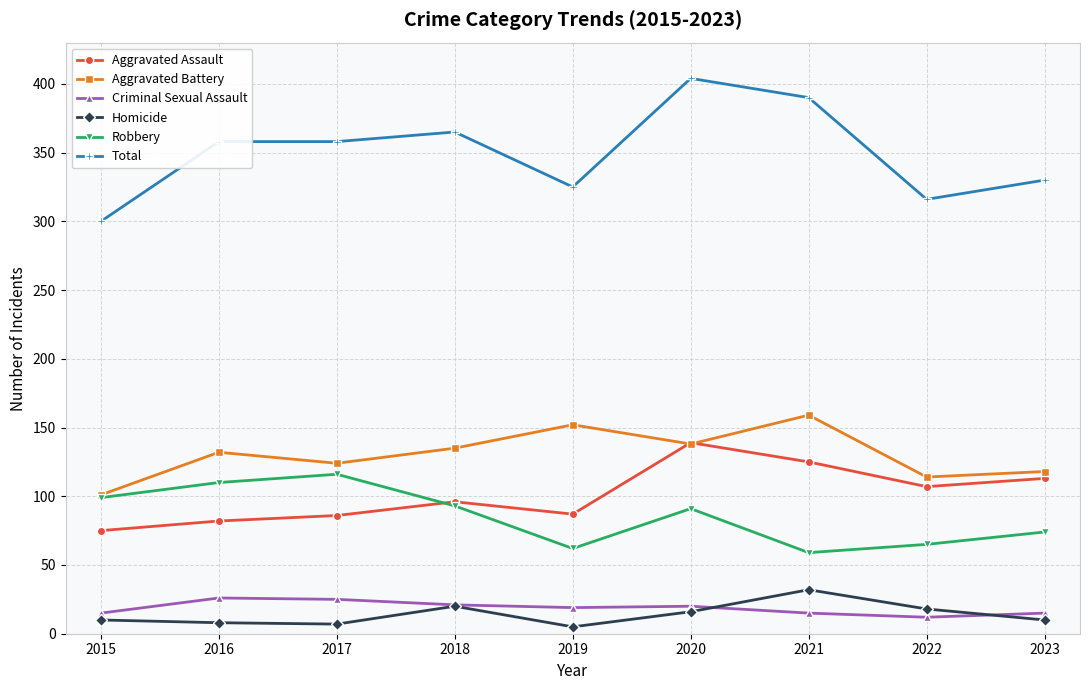

Does the chart have visible grid lines?

Yes